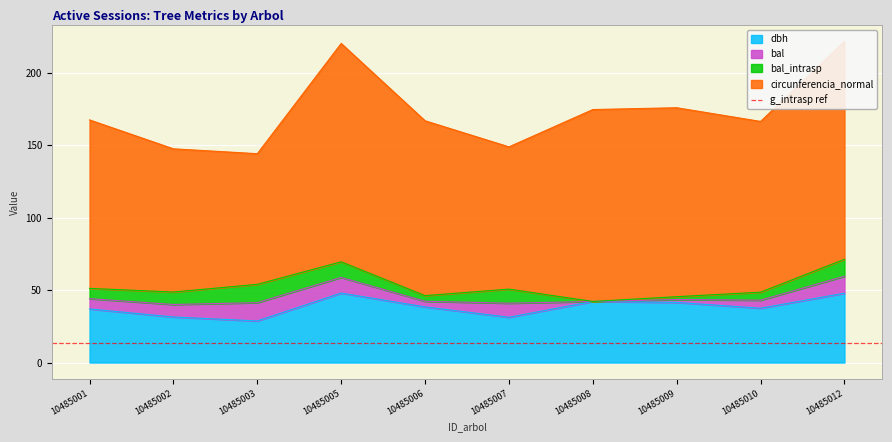

True or false: bal and circunferencia_normal cross at least once.

False